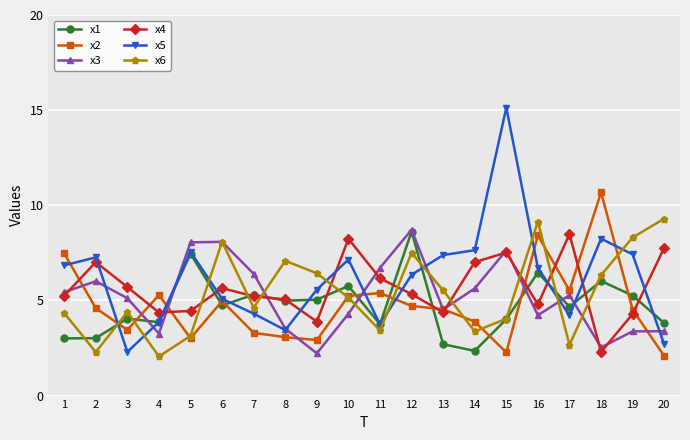

What is the value of the x2 point at the 18th from the left?

10.7